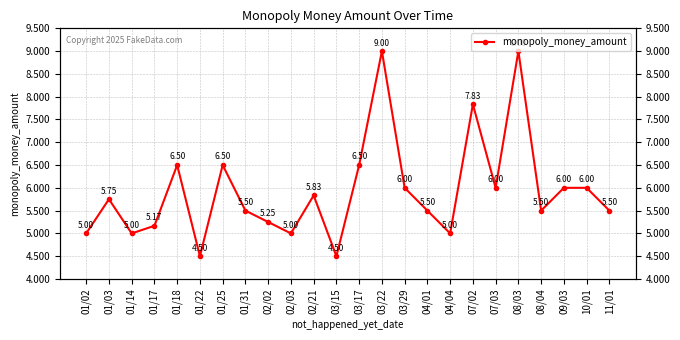

At which category does the data reach its first local peak?

01/03